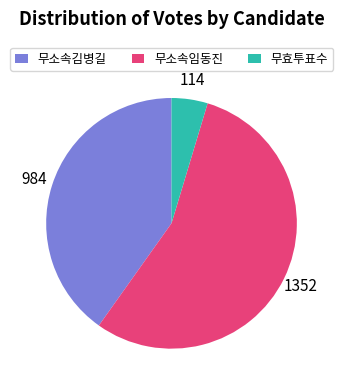

True or false: 무소속김병길 accounts for 49% of the total.

False